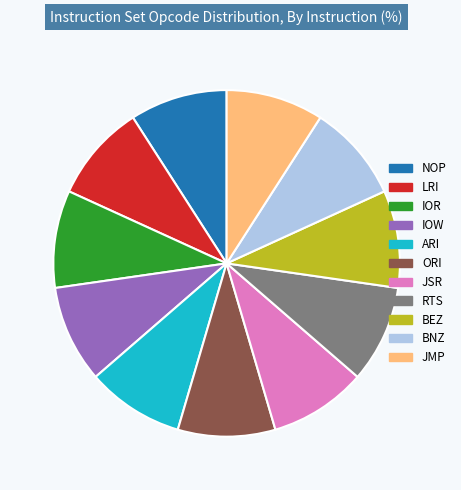

The RTS slice represents 2% of the pie. True or false?

False